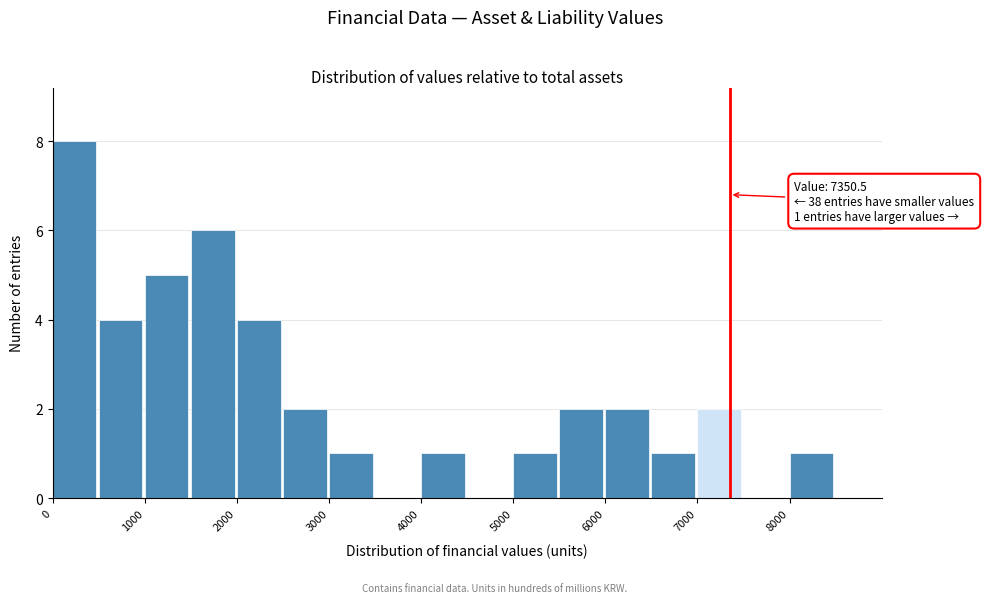

Over which range of the x-axis is the bar tallest?

0 to 500